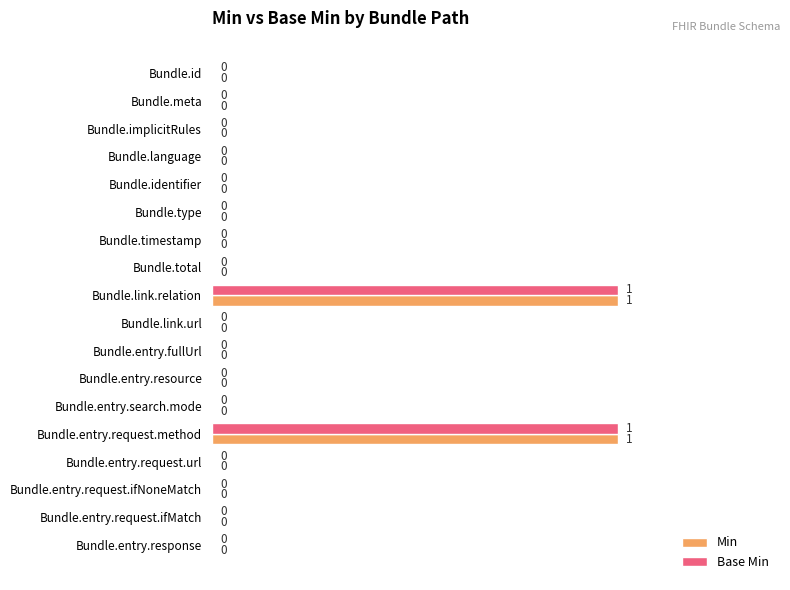

The Min series shows 0 at Bundle.entry.fullUrl. True or false?

True